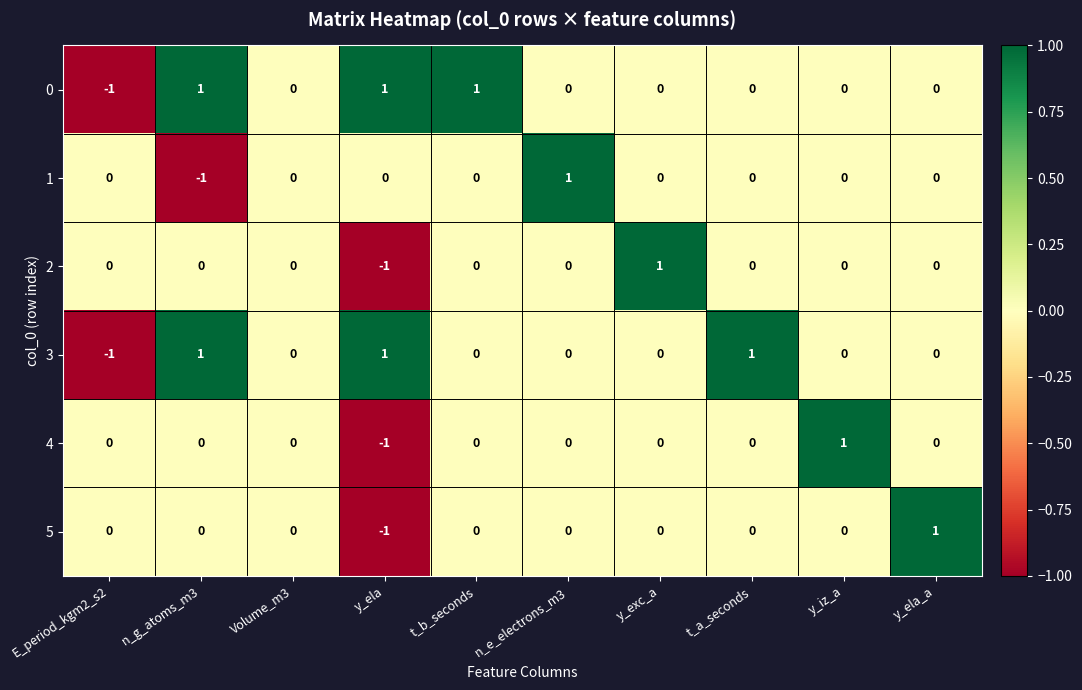

How many 0 values are between 0 and 1?

9